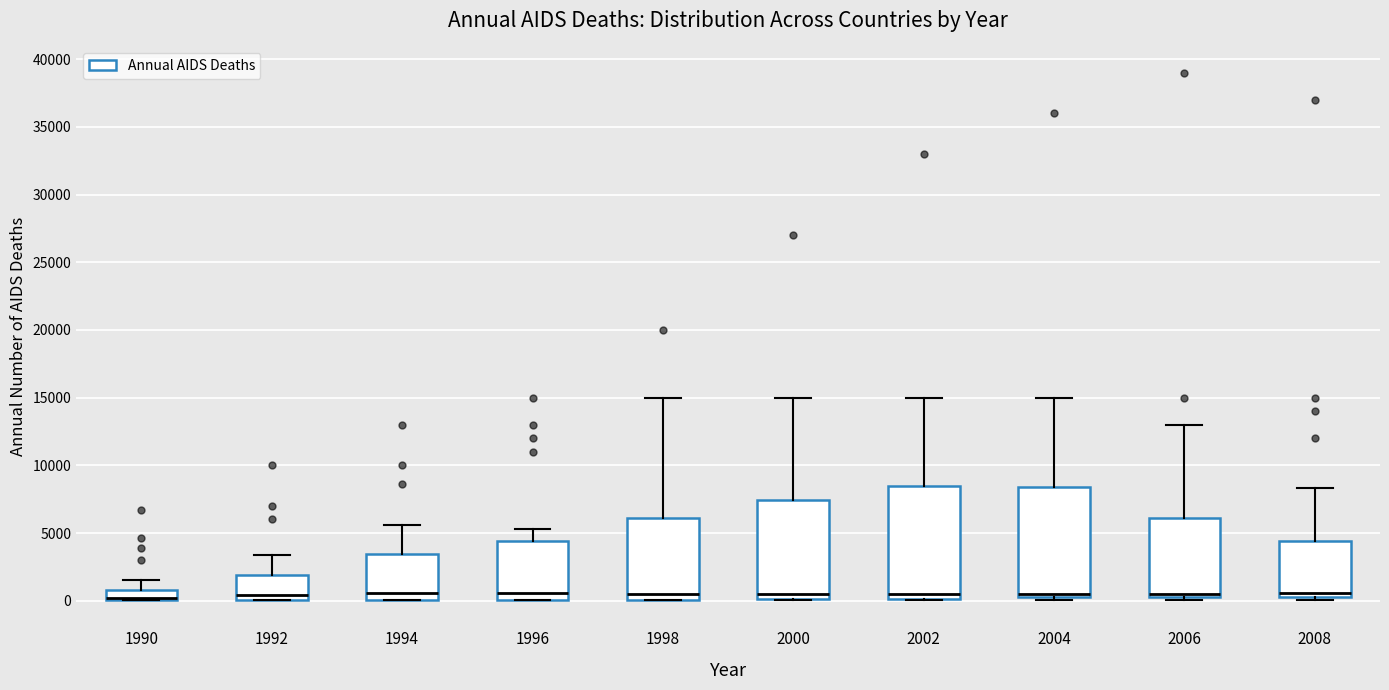

Where is the lower edge of the box at x = 1996 on the y-axis? The values are not printed on the chart, so give them approximately, as read against the axis.

0